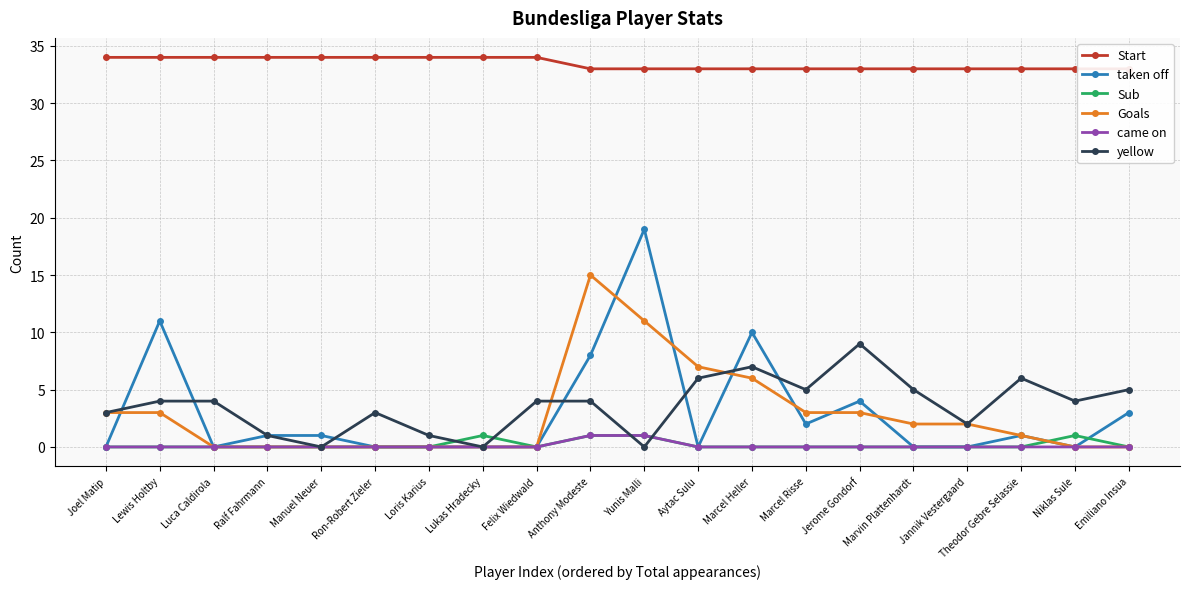

What is the highest value of the Start series?

34